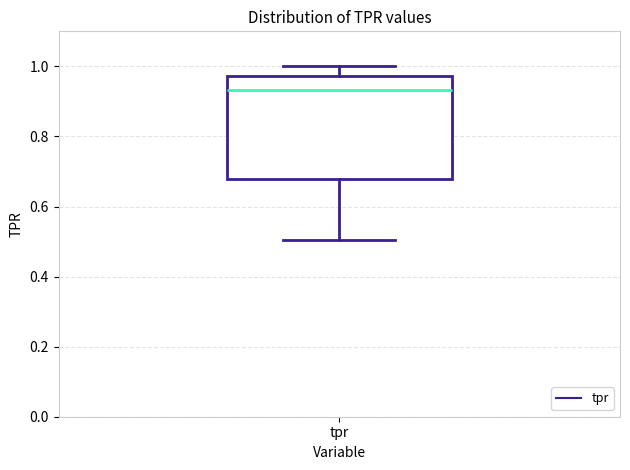

Read this box plot against the y-axis: the position of the median line, the range covered by the box, and the ends of both whiskers. The values are not printed on the chart, so give them approximately, as read against the axis.

median 0.94, box 0.68 to 0.98, whiskers 0.50 to 1.00